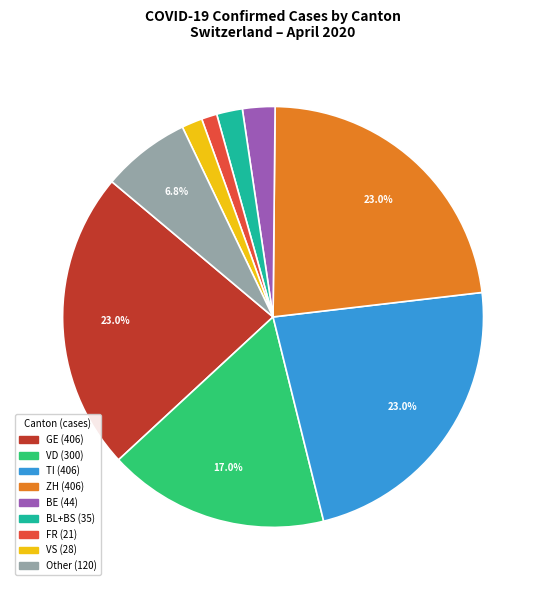

Is there a majority slice in this chart?

No